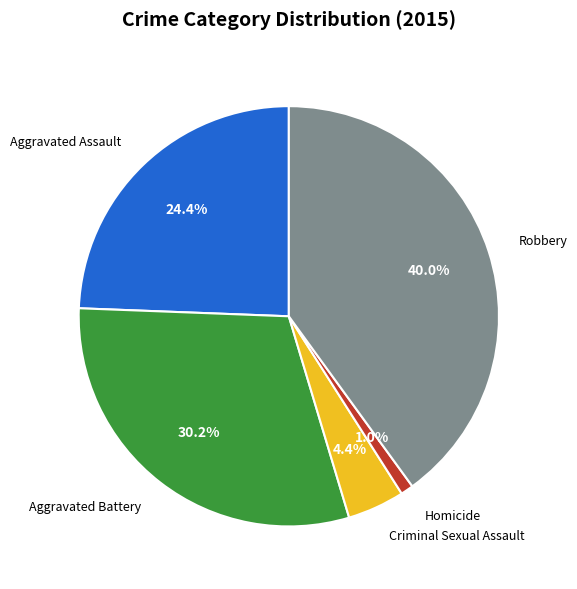

Is there any slice that represents more than half of the pie?

No